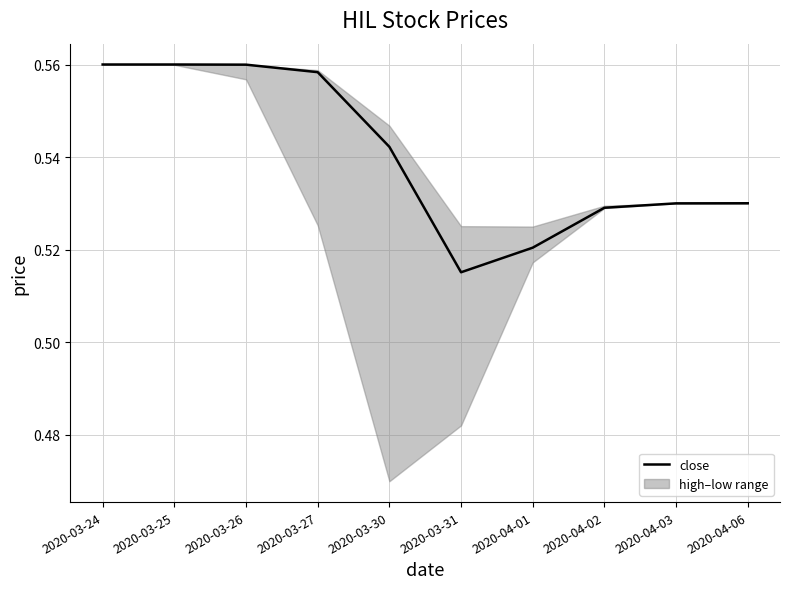

Which label corresponds to the smallest value in the chart?

2020-03-31